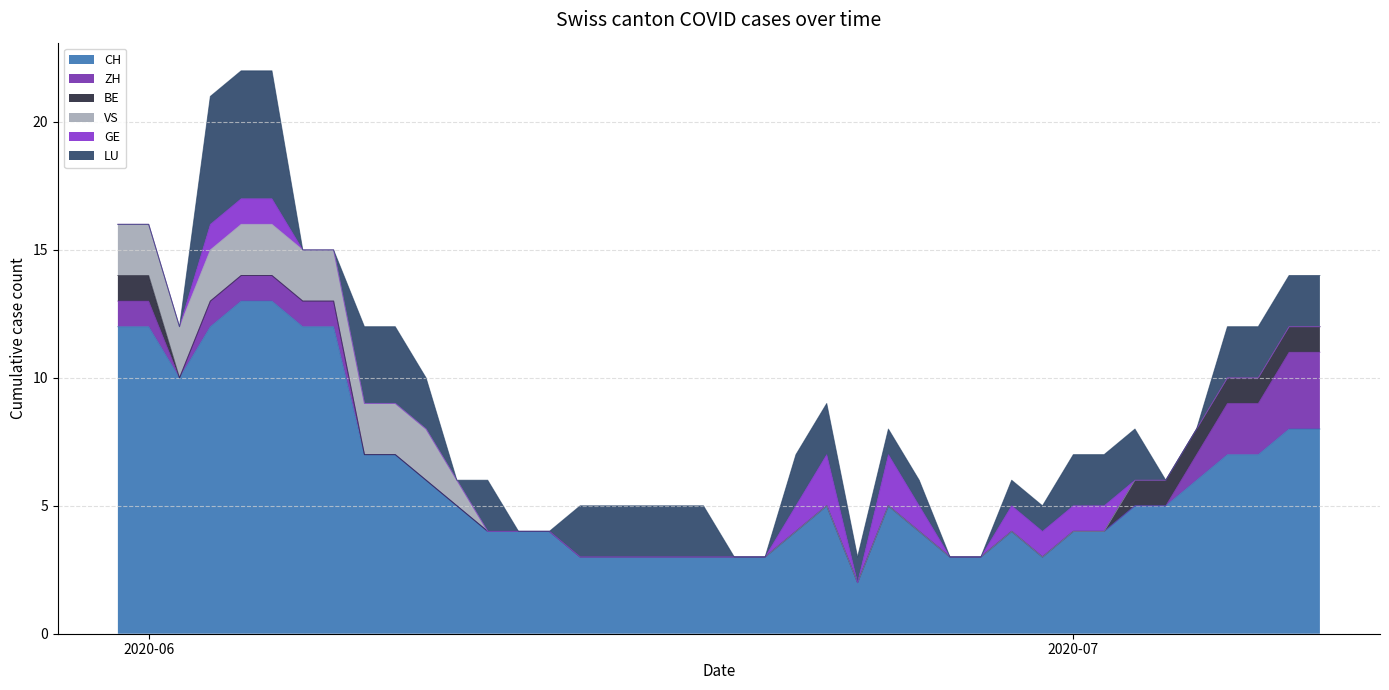

Does the chart display data point markers on the line(s)?

No